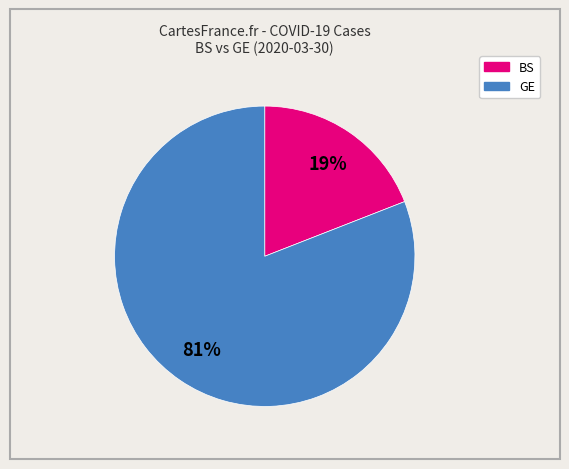

Does any single category account for the majority?

Yes